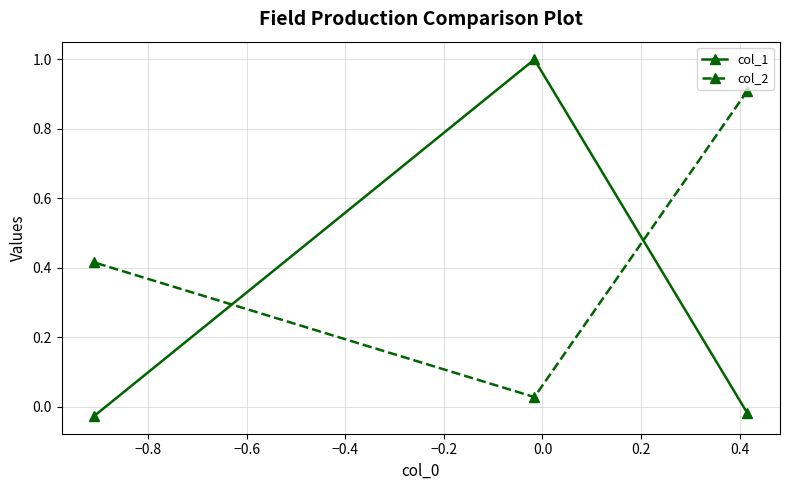

Which series has the largest range (max minus min)?

col_1